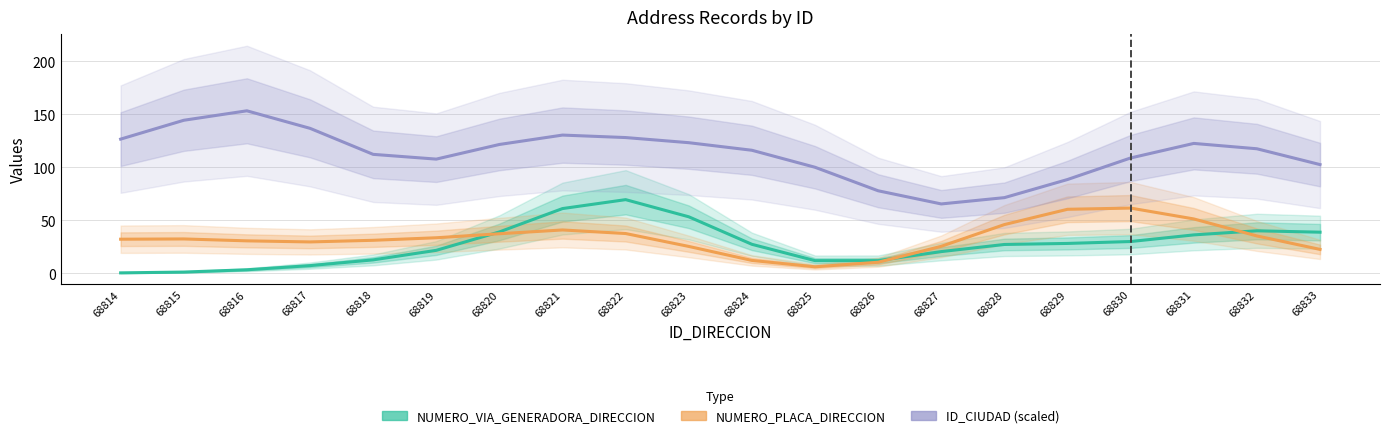

What is the value of the NUMERO_PLACA_DIRECCION point at the 9th from the left?

37.6